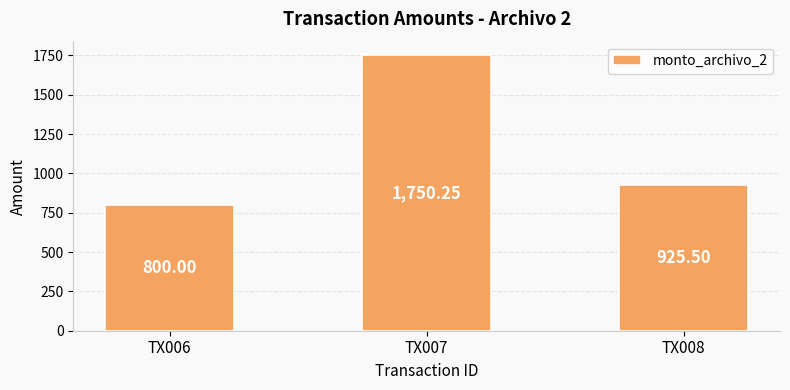

Where is the data nearest to the value 1275?

TX008